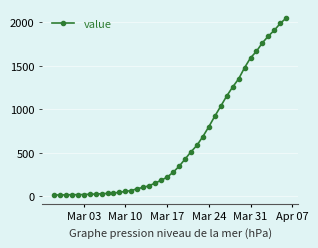

What is the average value?

622